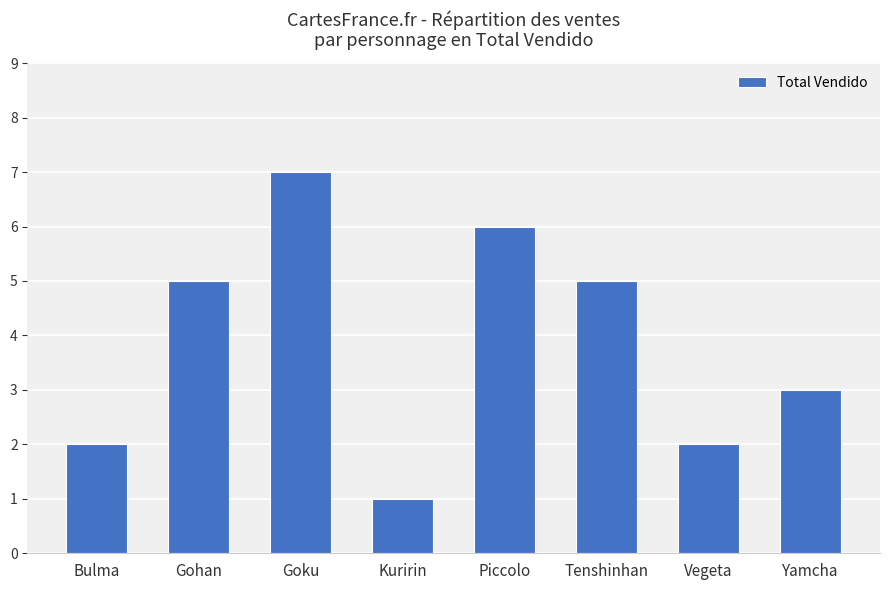

What is the approximate value at Piccolo?

6